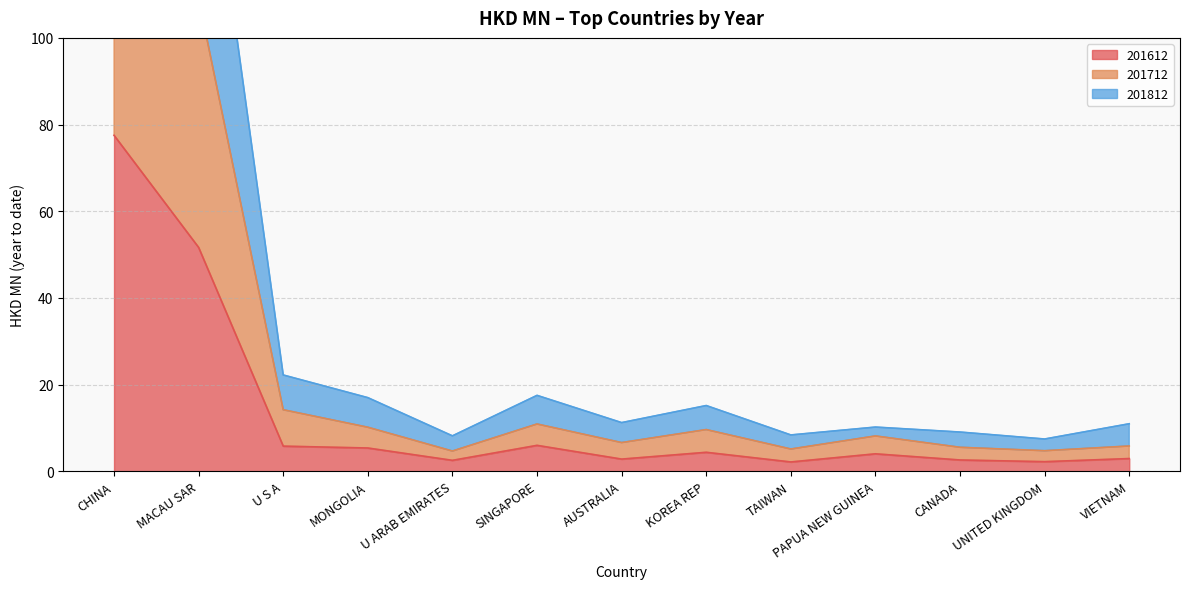

Which series has the largest total across all categories?

201812